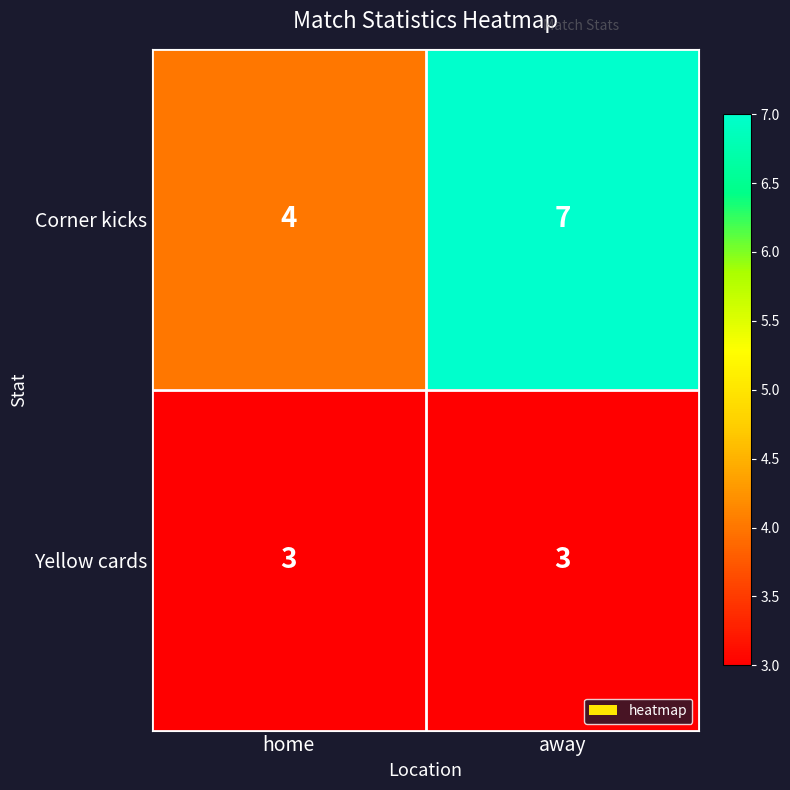

Which category has the highest value across all series?

away